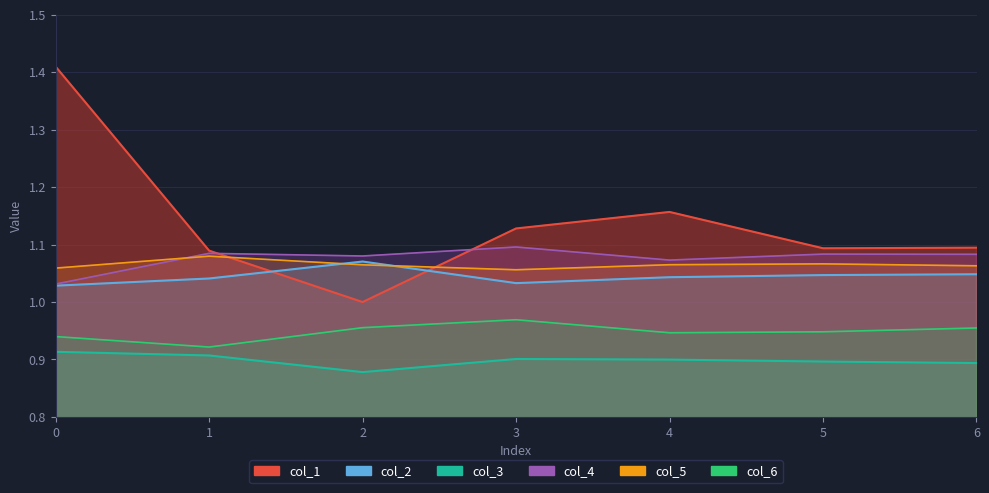

What is the sum of the col_6 values at 4 and 3?

1.9